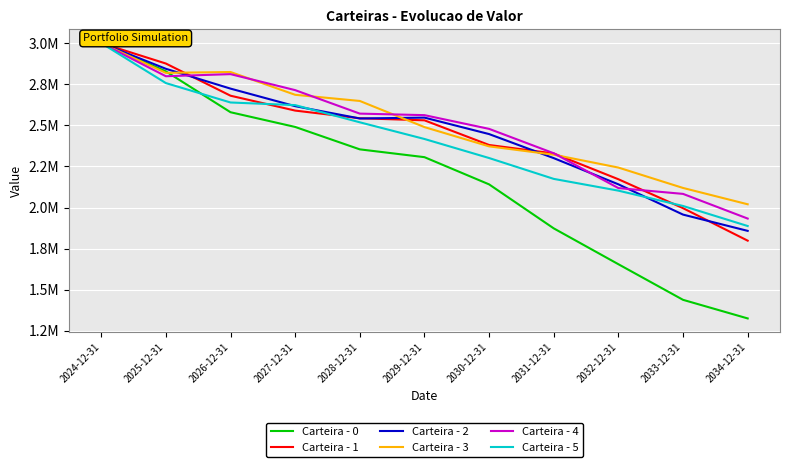

How many data points does each series have?

11